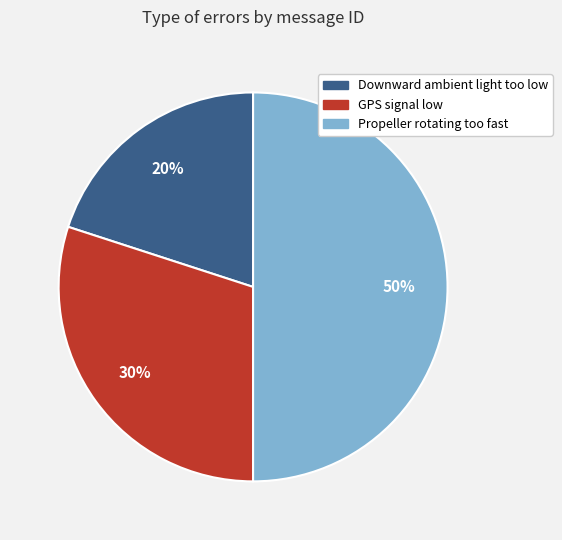

Is the sum of GPS signal low and Propeller rotating too fast greater than half?

Yes